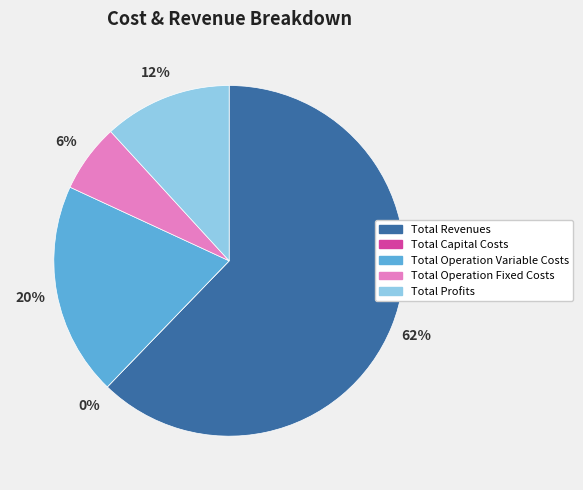

How many segments does this pie chart have?

5